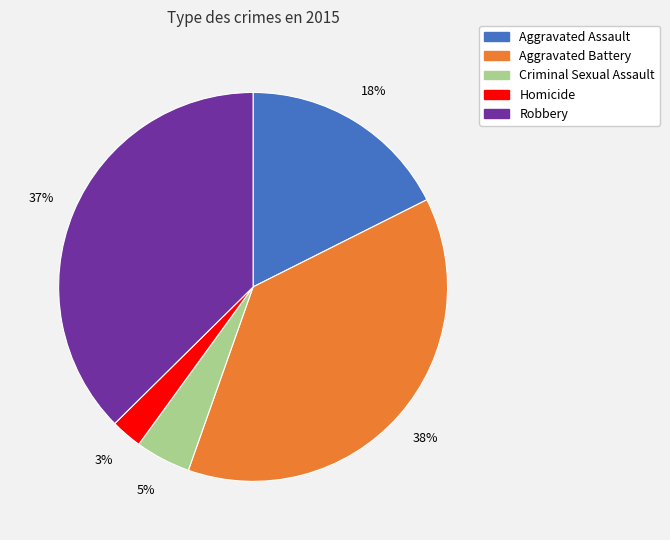

The Homicide slice represents 17% of the pie. True or false?

False